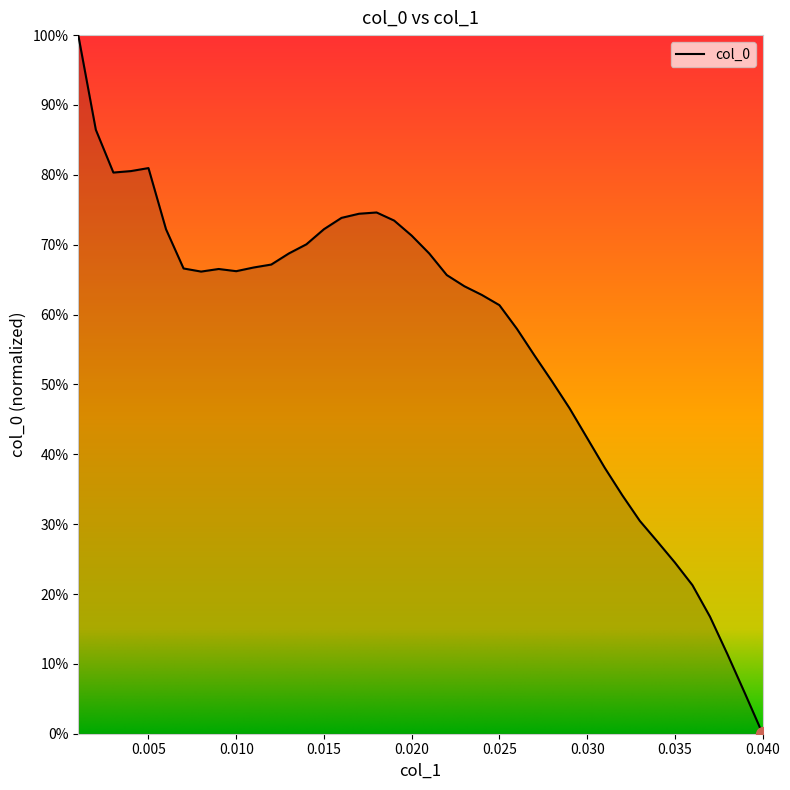

Does the chart have visible grid lines?

No